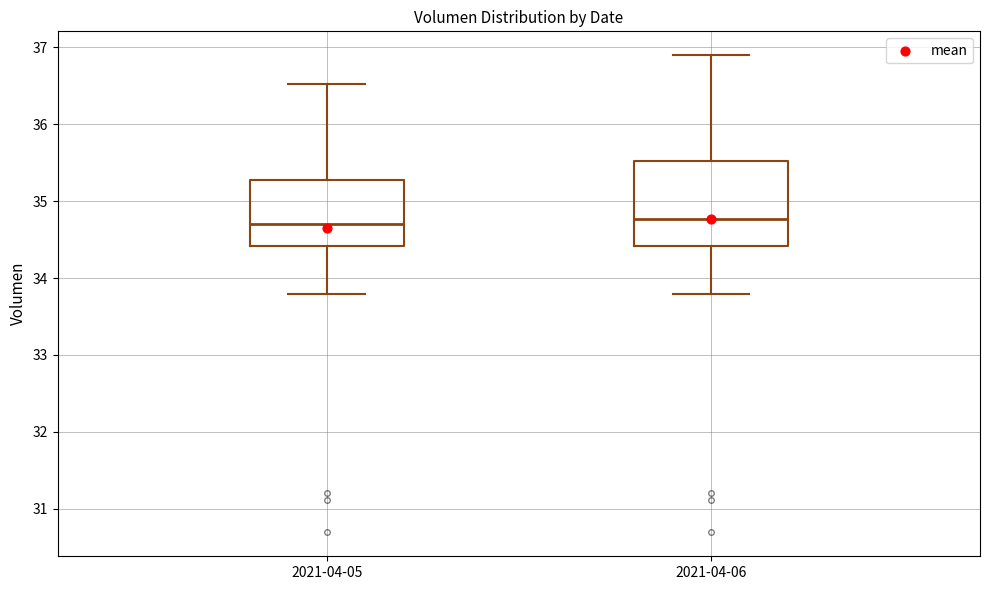

Reading left to right, transcribe this box plot: for each box, give where its median line is, the range the box spans, and where its two whiskers end, as read against the y-axis. The values are not printed on the chart, so give them approximately, as read against the axis.

2021-04-05: median 34.7, box 34.4 to 35.3, whiskers 33.8 to 36.5
2021-04-06: median 34.8, box 34.4 to 35.5, whiskers 33.8 to 36.9